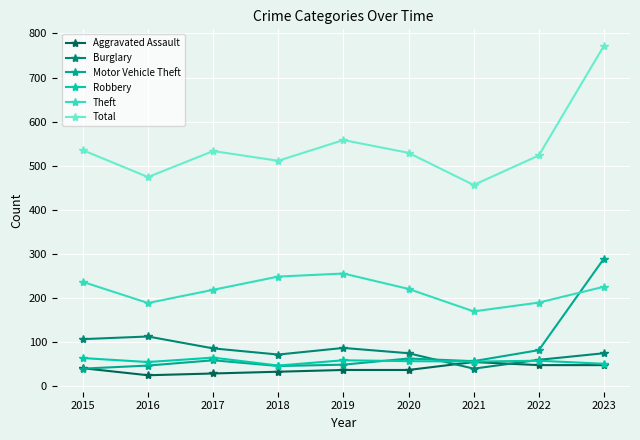

How many data points does each series have?

9